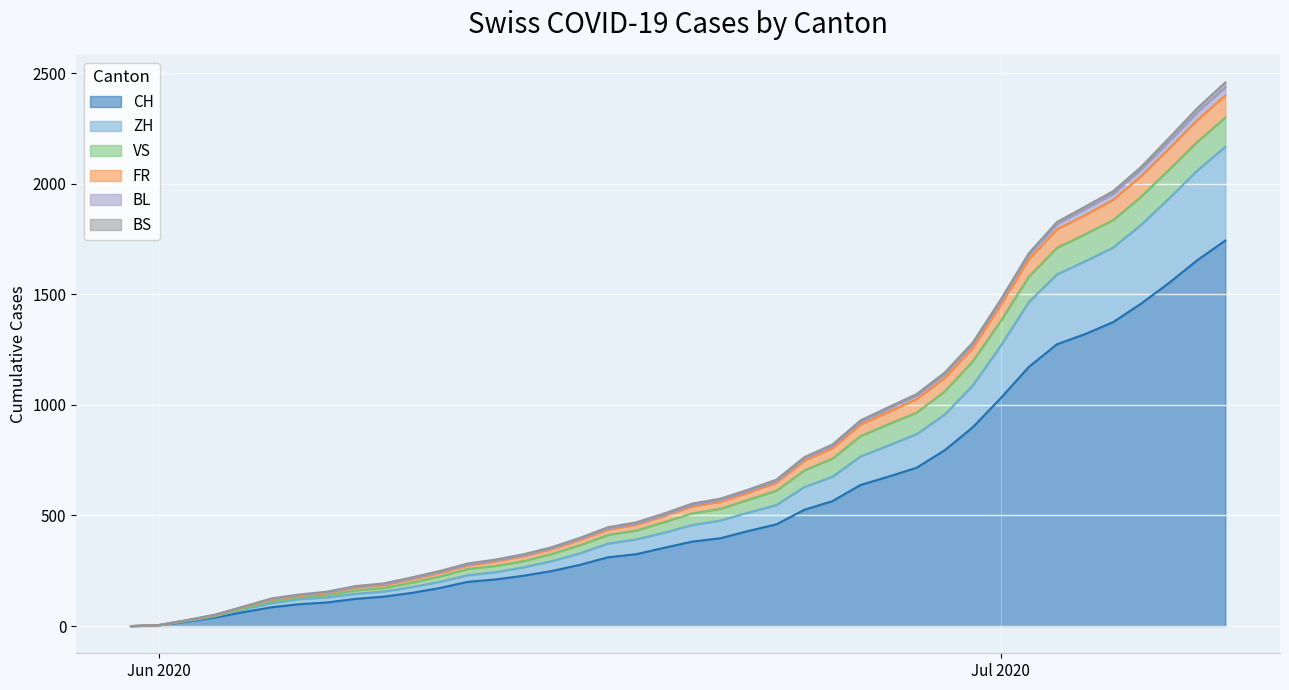

What is the maximum value for CH?

1743